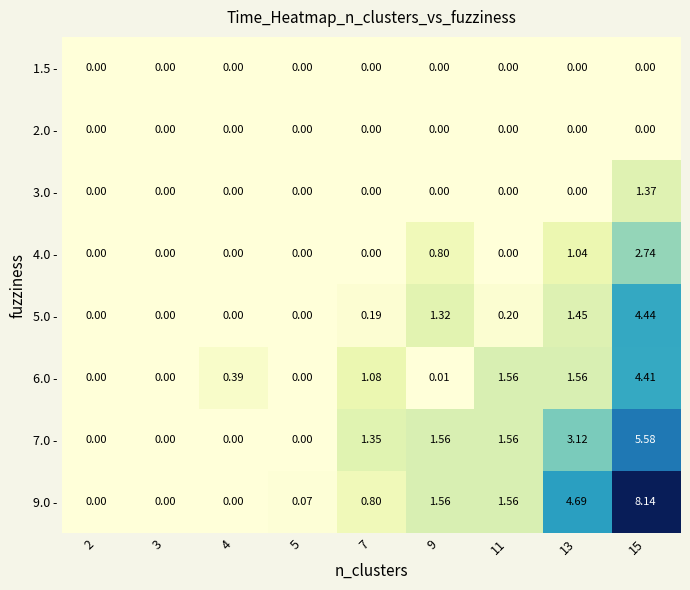

Is the value of 9.0 - at 4 greater than the value of 7.0 - at 13?

No